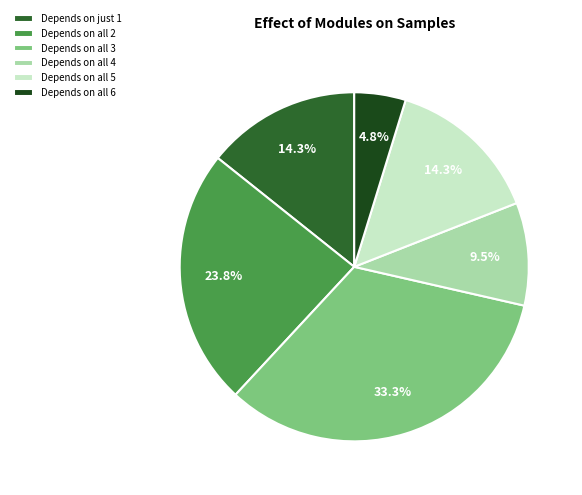

Approximately how many times larger is the value at Depends on just 1 compared to Depends on all 6?

3.0